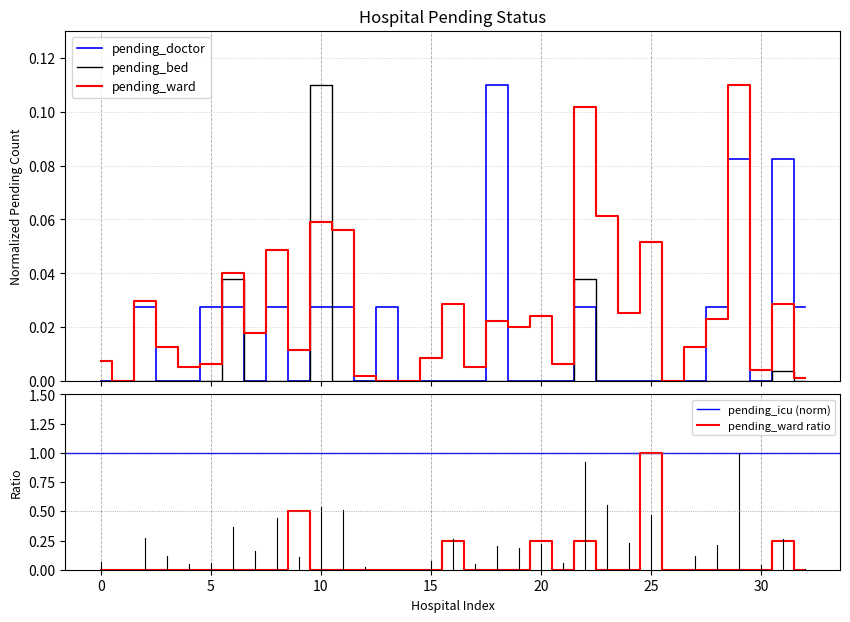

What is the difference between the highest and lowest values at 25?

1.0